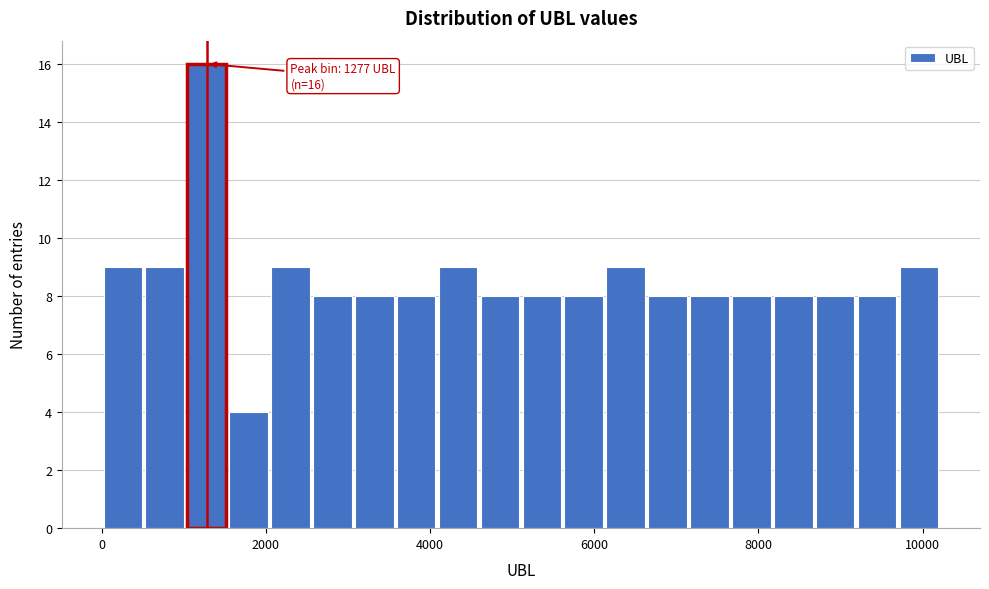

Read against the x-axis, roughly where is the centre of the tallest bar?

1200